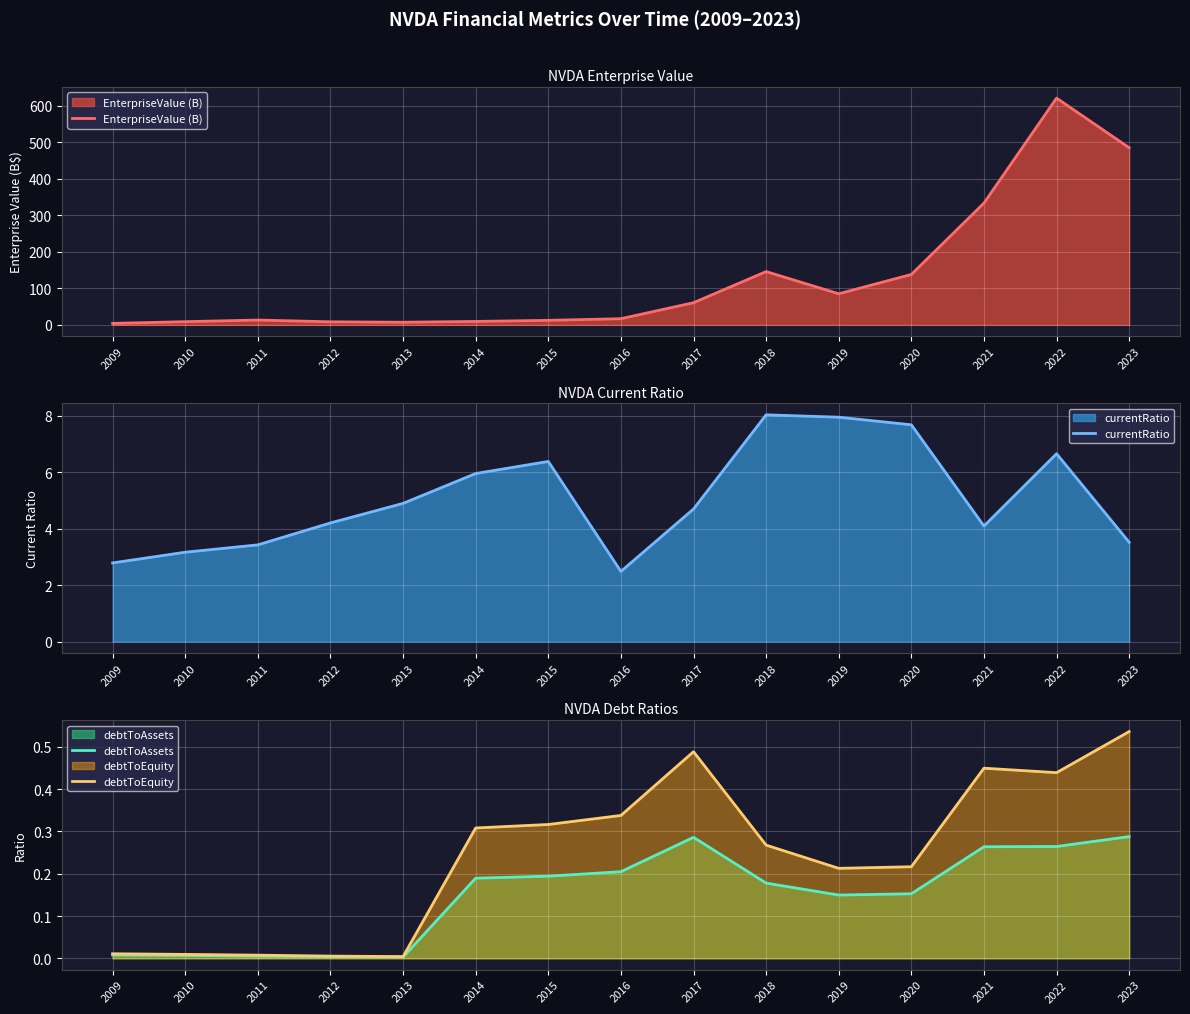

In EnterpriseValue (B), how many points are higher than both neighbors (excluding endpoints)?

3